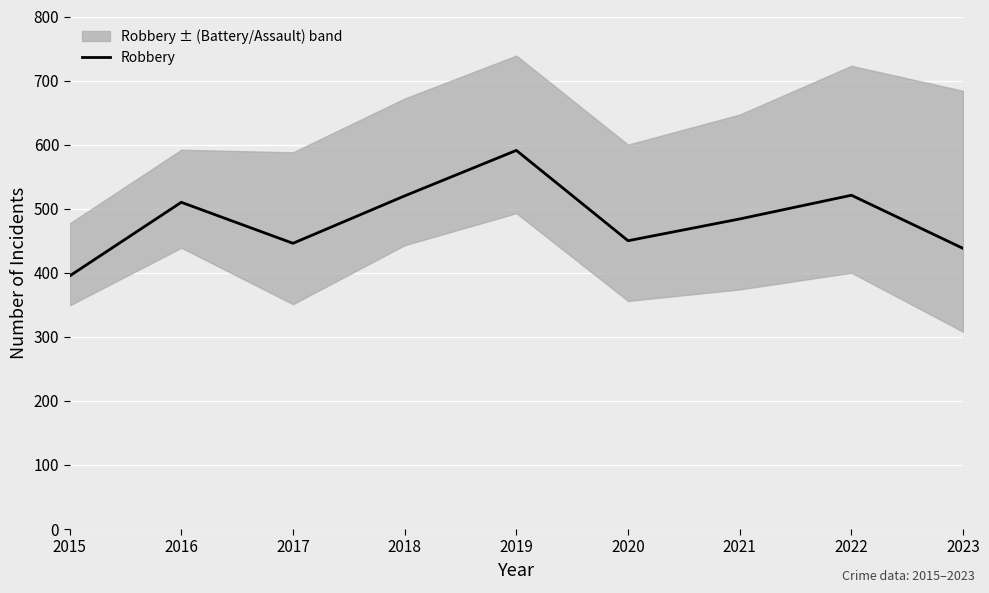

What is the sum of all values?

4355